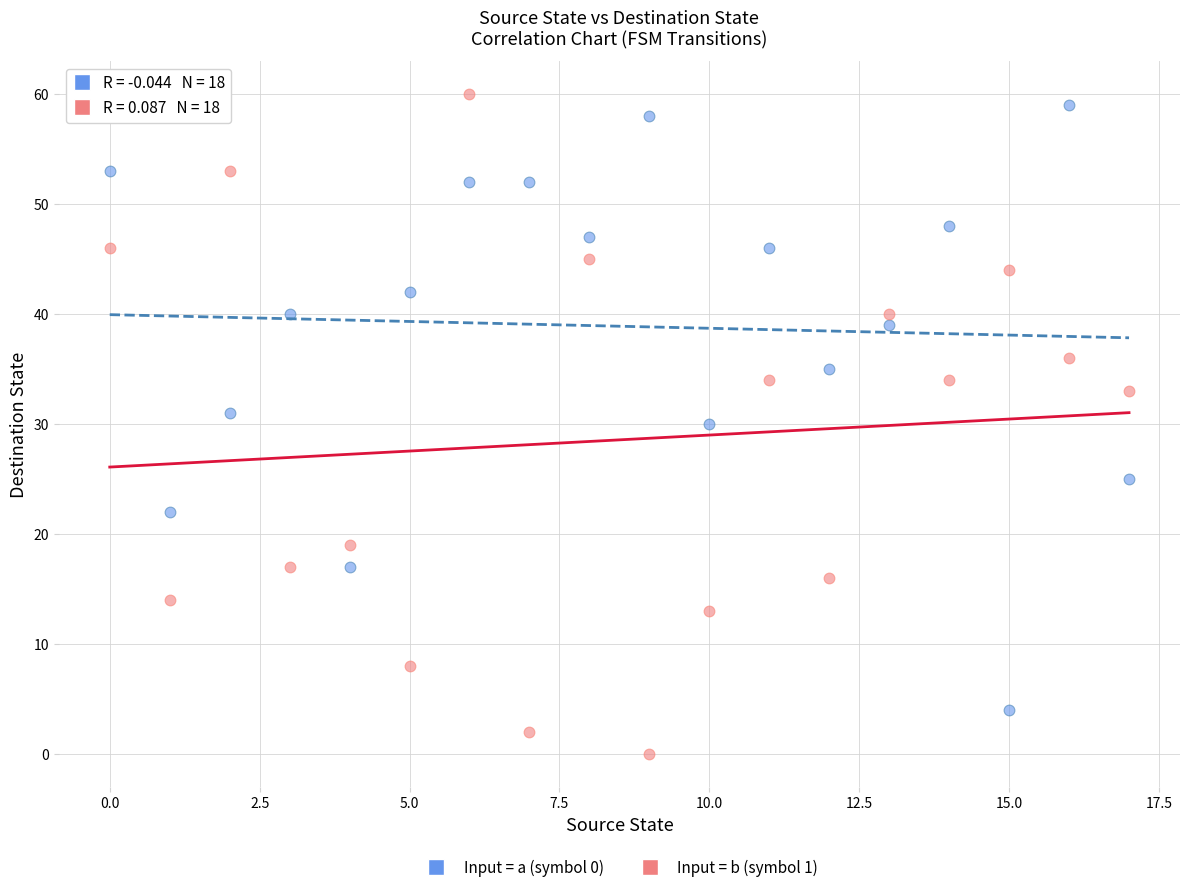

Across all data points, what is the range of Y values (max minus min)?

60